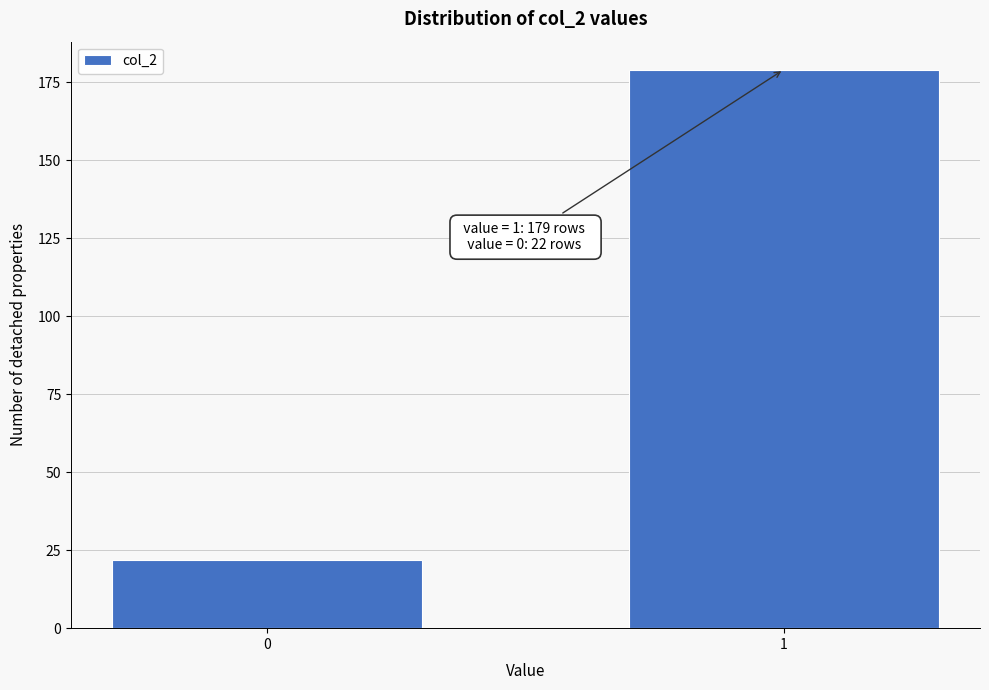

Reading left to right, transcribe all the data shown in this chart.

22	179